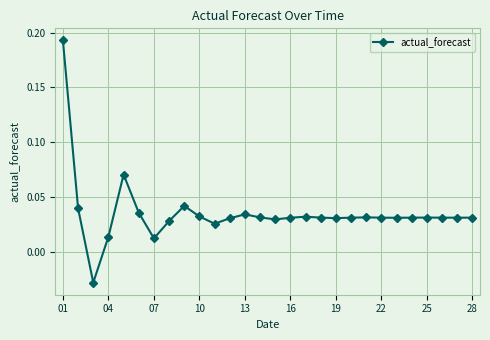

True or false: there are more than 1 points higher than both neighbors.

True